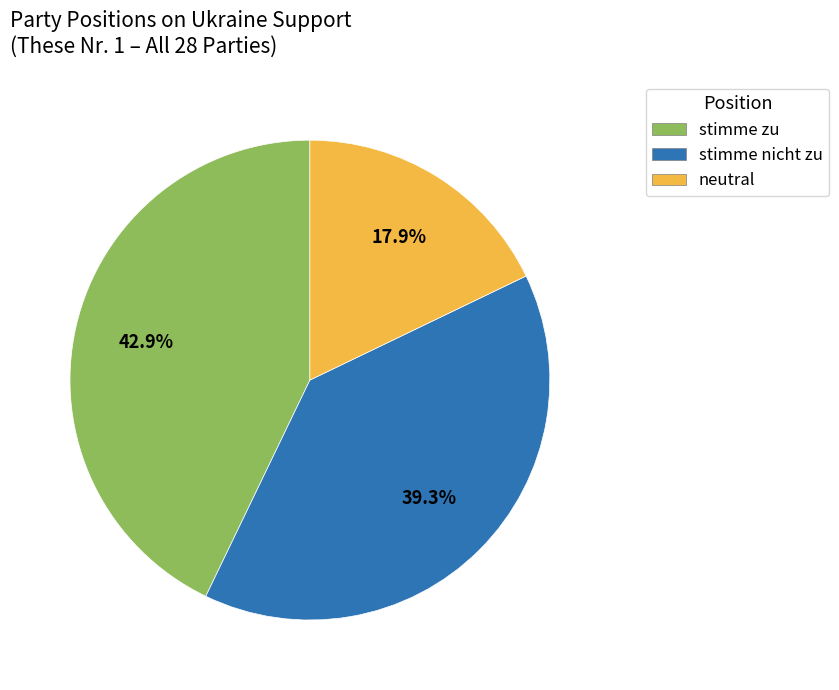

Is stimme nicht zu the majority of the pie?

No